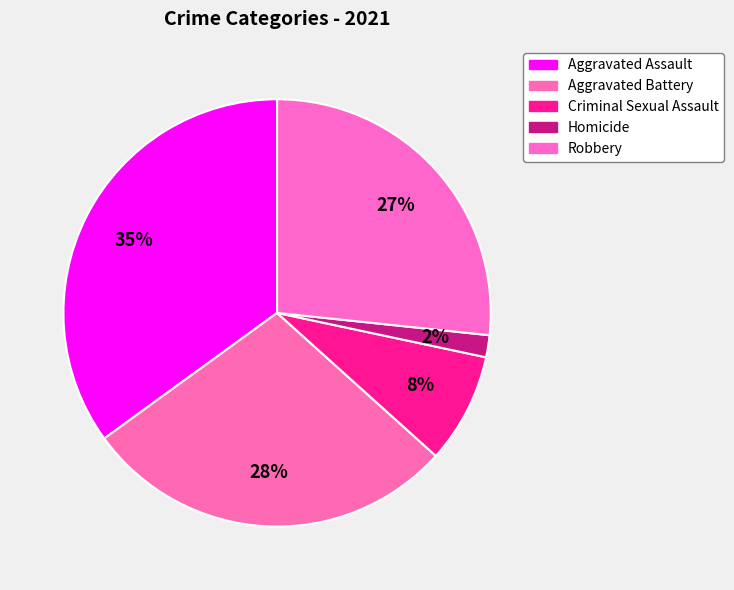

How many segments does this pie chart have?

5